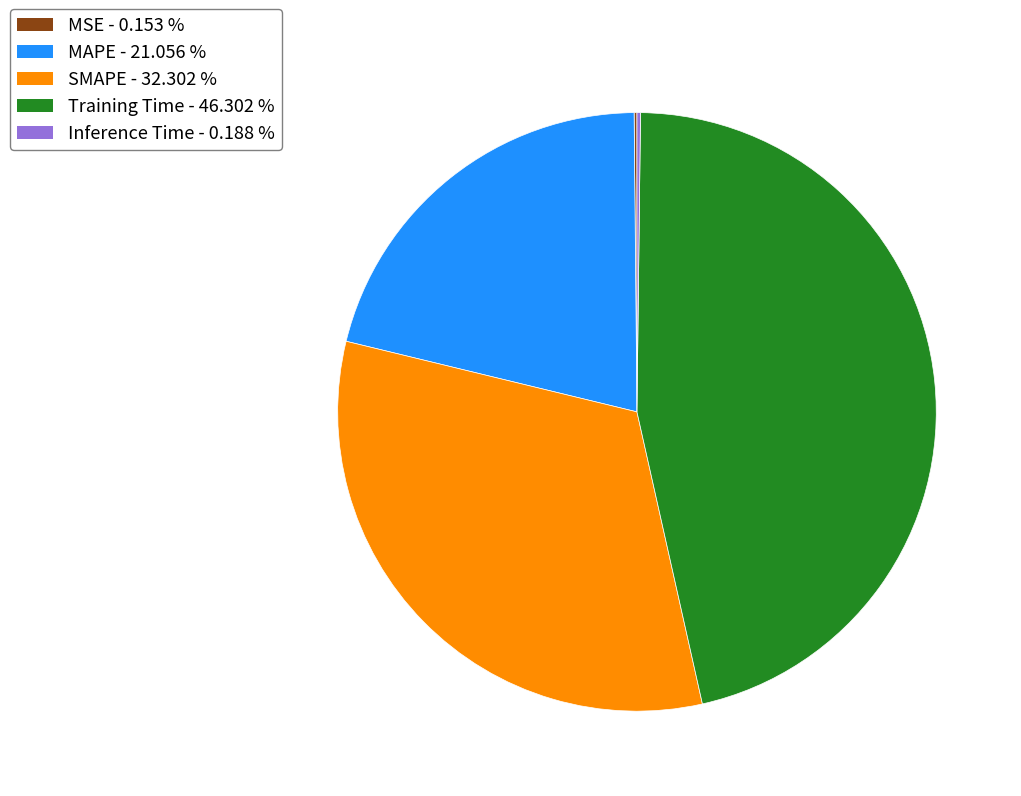

Is there any slice that represents more than half of the pie?

No